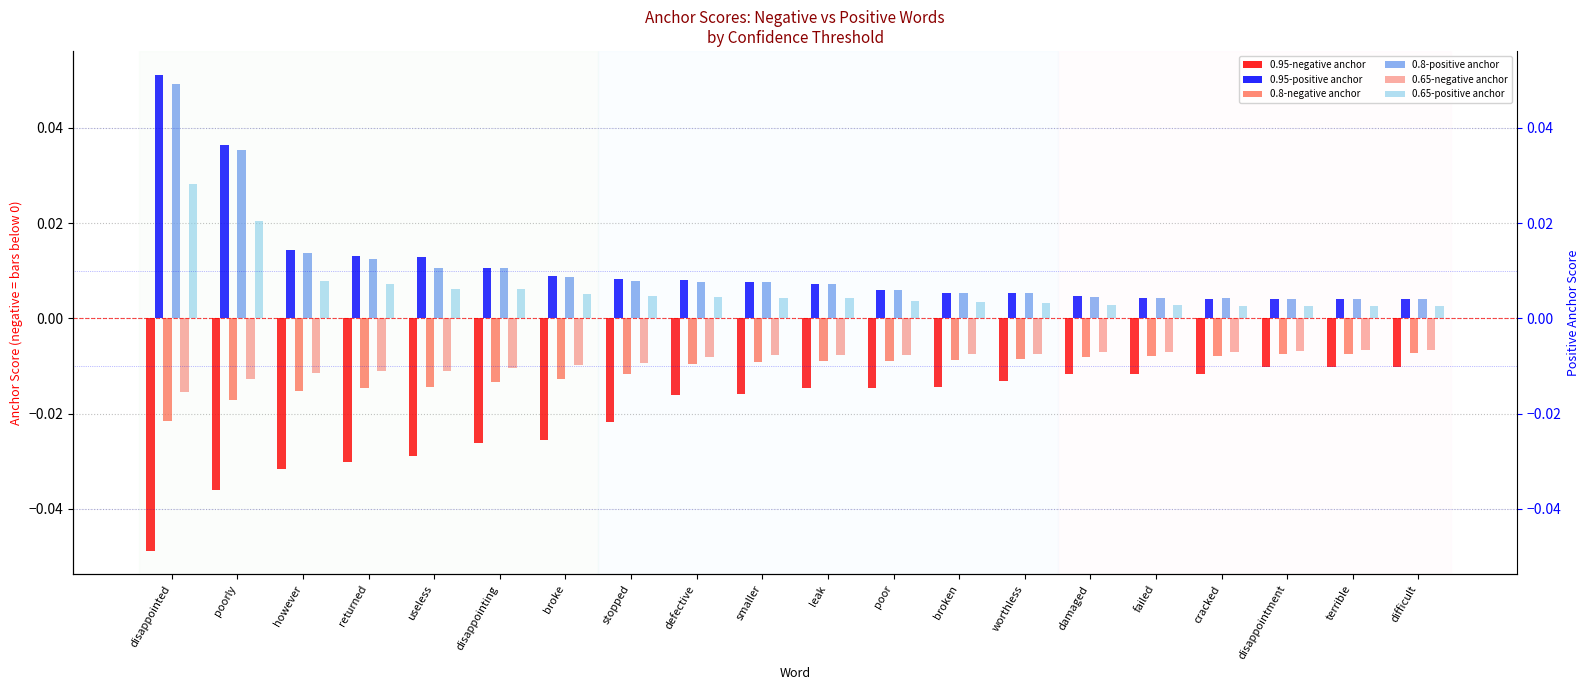

Which series has the widest spread of values?

0.95-positive anchor